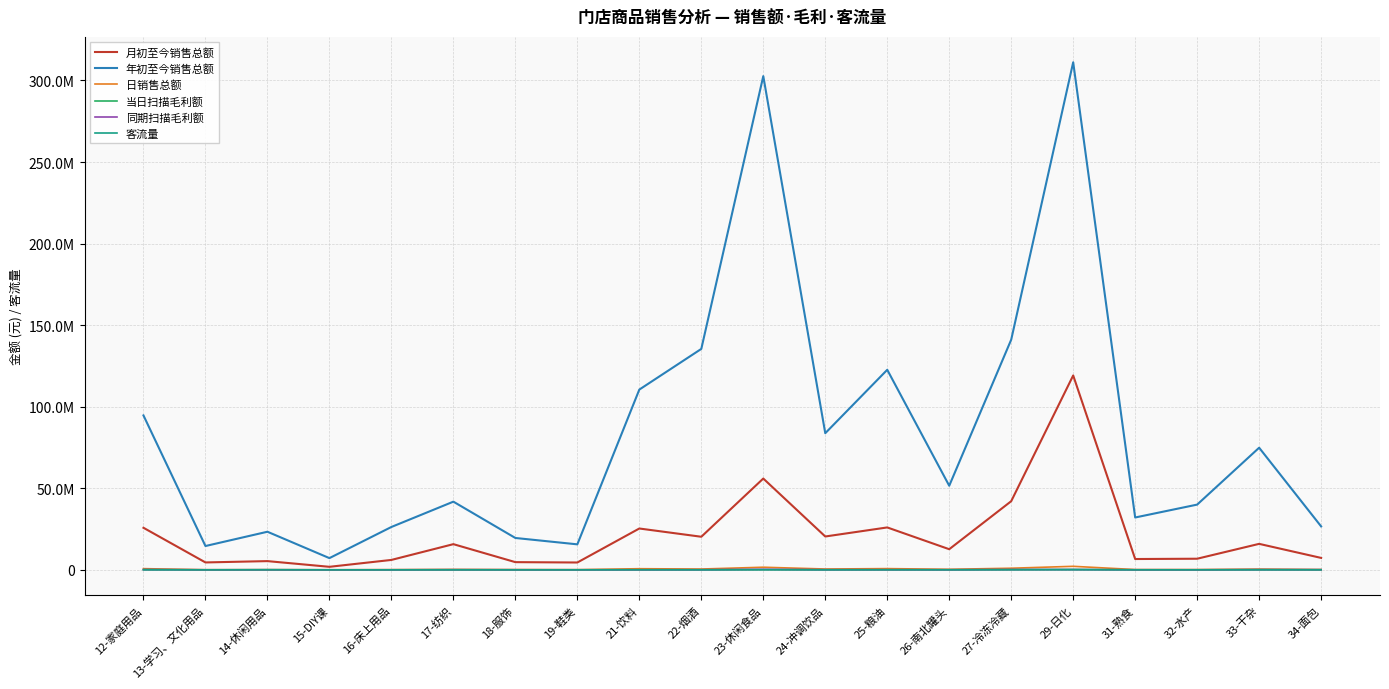

True or false: 同期扫描毛利额 has a value of 7877.2 at 19-鞋类.

False